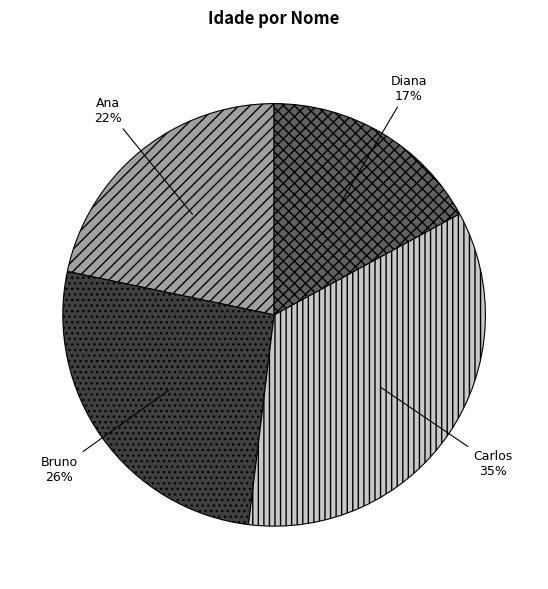

To the nearest percent, what is the average slice percentage?

25%